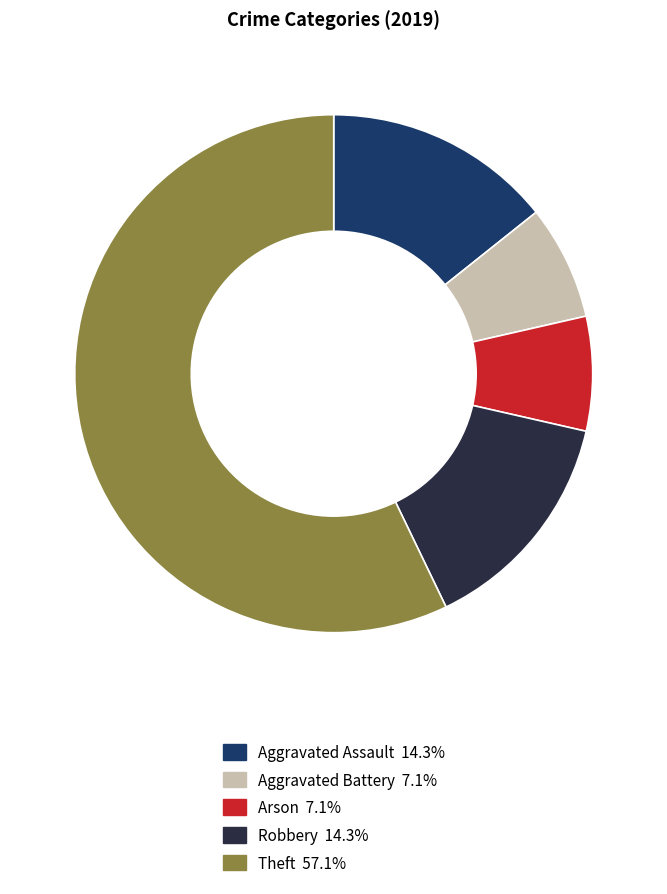

What is the largest slice in the pie chart?

Theft